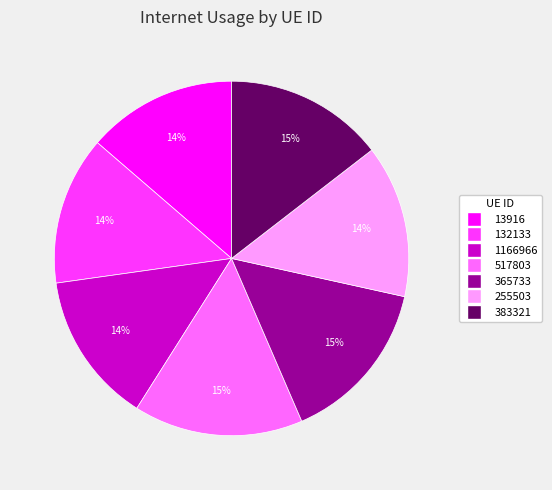

Does 1166966 represent more than half of the total?

No